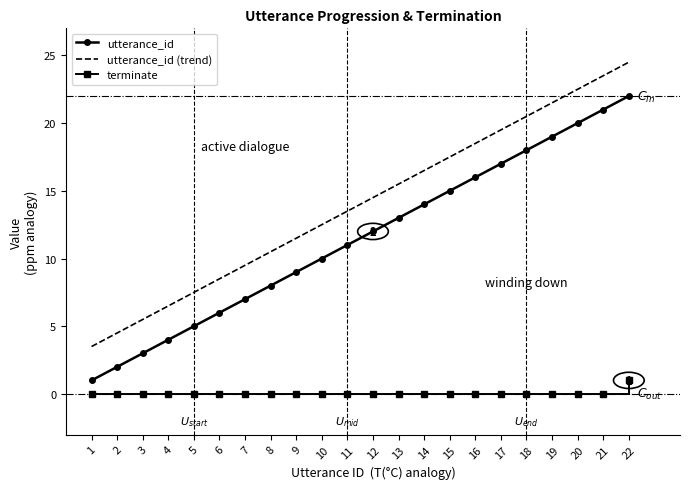

What are all the series names shown in the legend?

utterance_id, utterance_id (trend), terminate